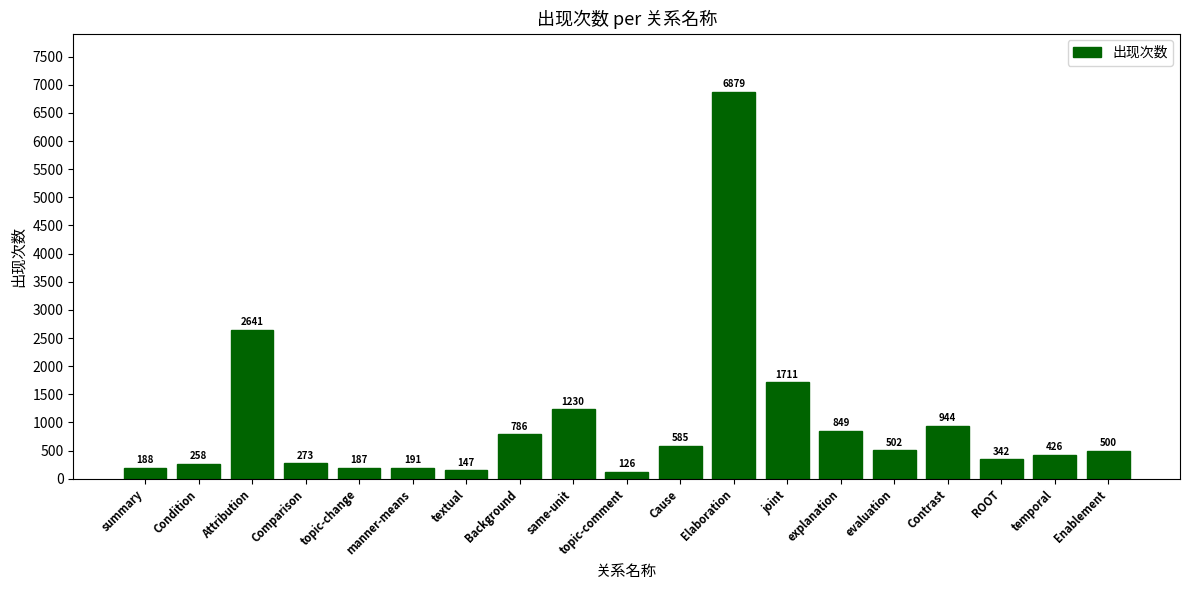

How many values are below 500?

9